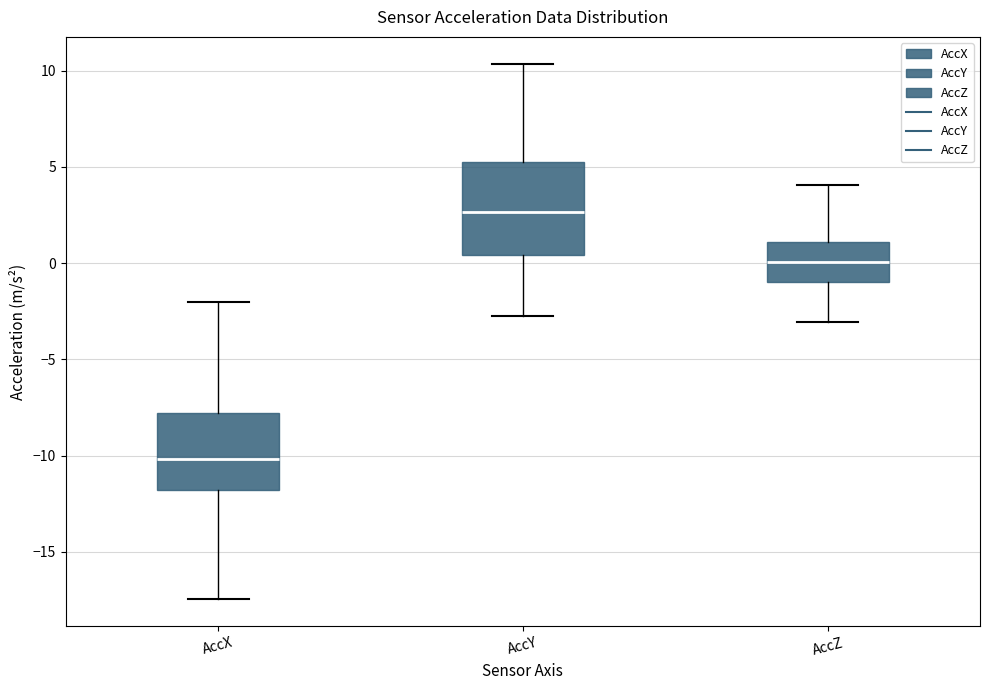

Comparing the boxes themselves (not the whiskers), which one is the tallest?

AccY